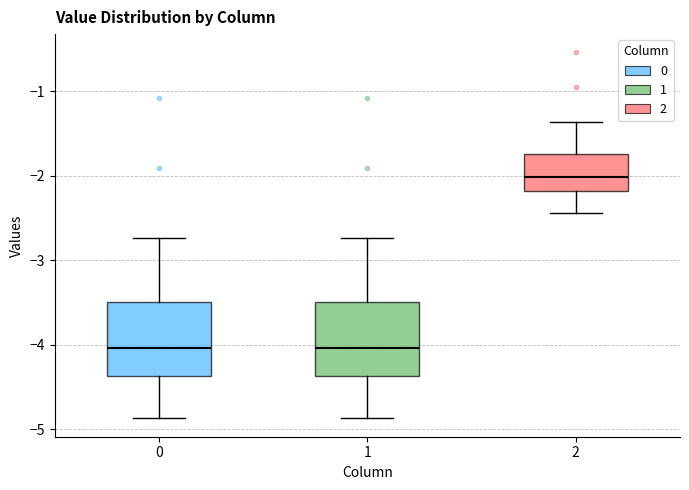

Reading left to right, transcribe this box plot: for each box, give where its median line is, the range the box spans, and where its two whiskers end, as read against the y-axis. The values are not printed on the chart, so give them approximately, as read against the axis.

0: median -4.0, box -4.4 to -3.5, whiskers -4.9 to -2.7
1: median -4.0, box -4.4 to -3.5, whiskers -4.9 to -2.7
2: median -2.0, box -2.2 to -1.7, whiskers -2.4 to -1.4